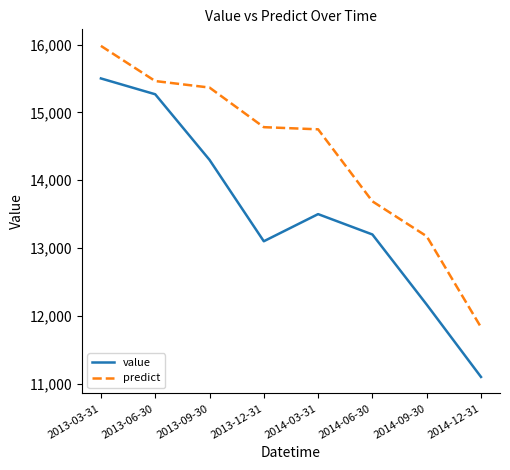

List the series in order of their overall mean, lowest first.

value, predict